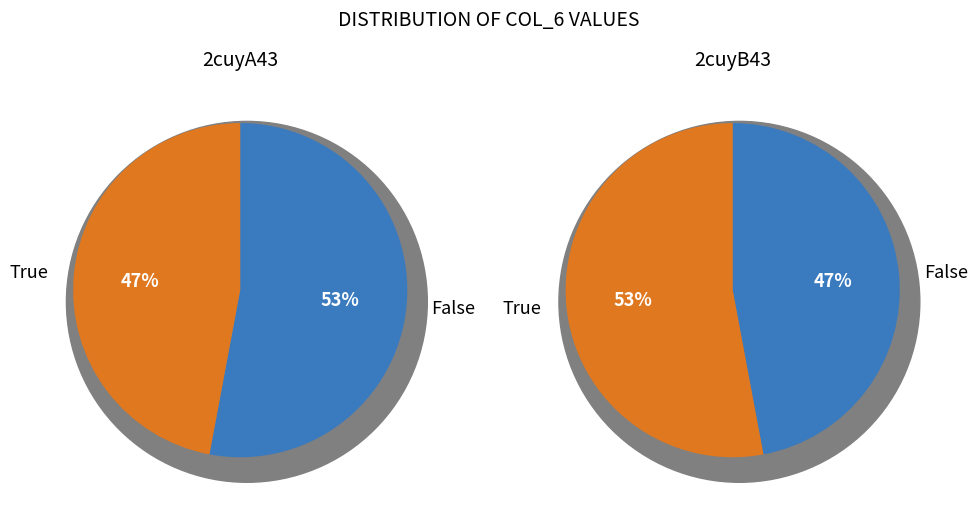

Count the number of slices in the pie.

2